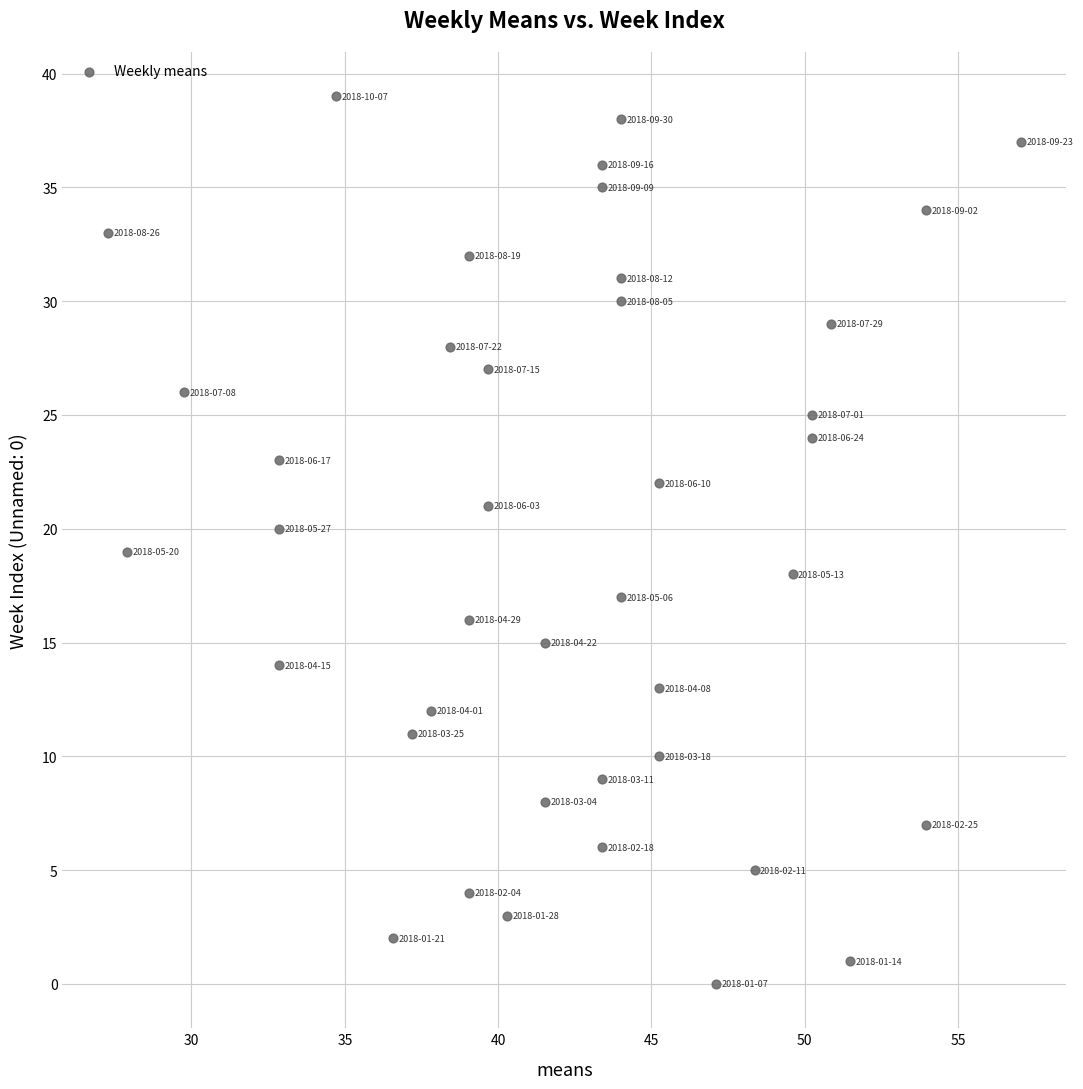

What is the range of Y values (max minus min)?

39